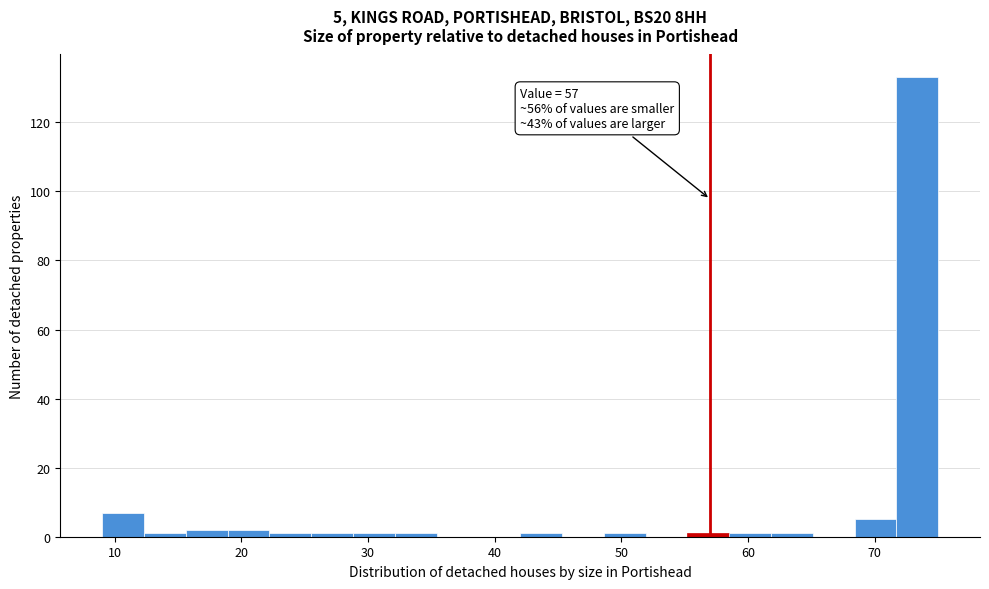

Around what value on the x-axis is the tallest bar? Give the approximate position of its centre, as read against the axis.

73